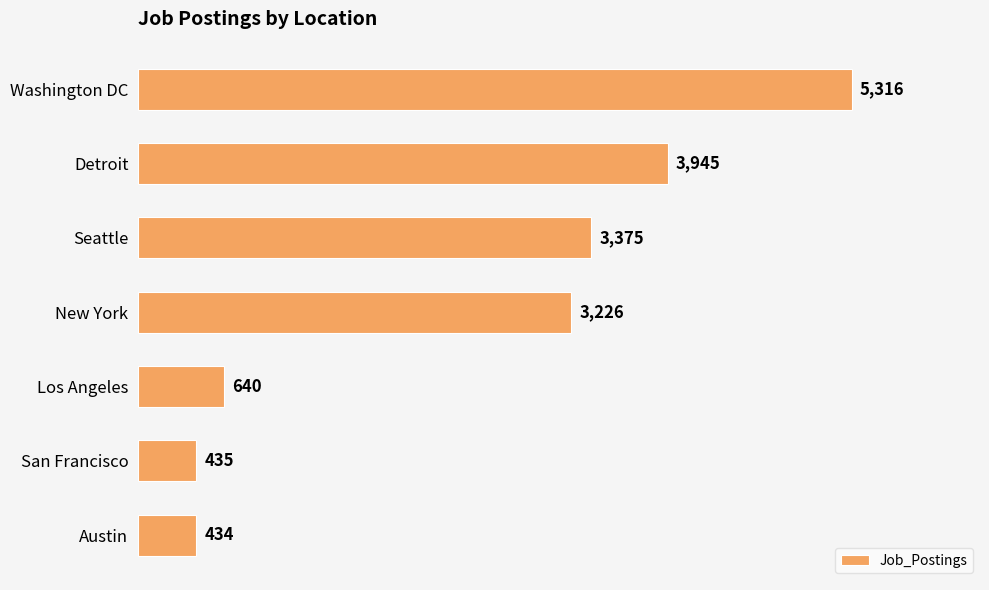

How many bars are there in total?

7